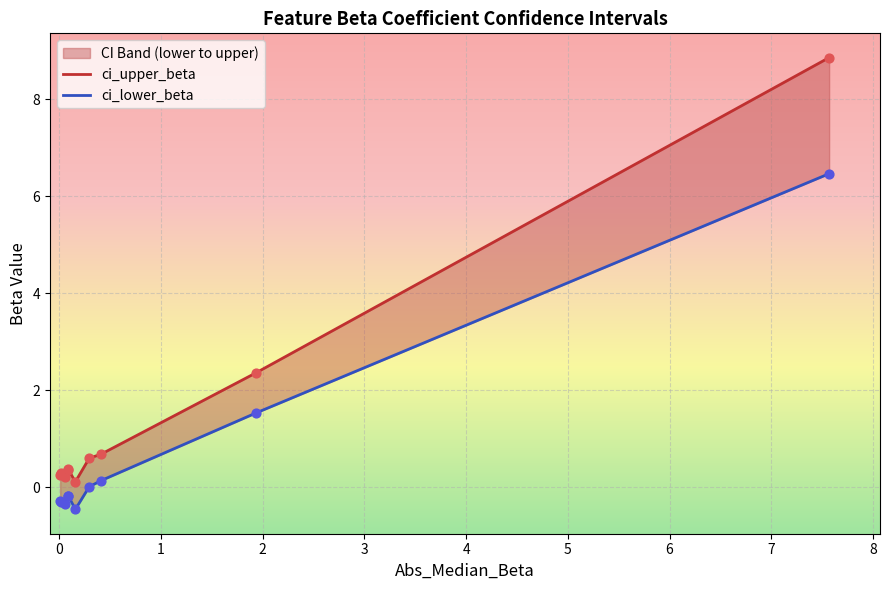

What is the total value across all series at 5?

0.6